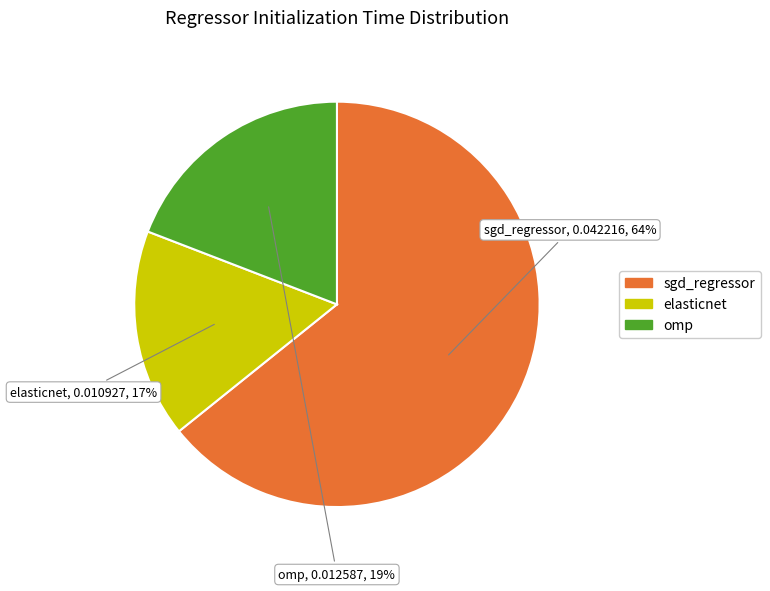

How many segments does this pie chart have?

3